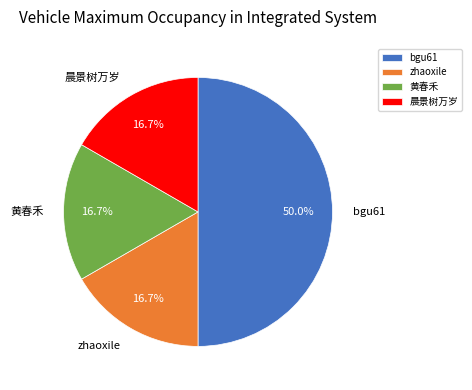

How many slices are in this pie chart?

4